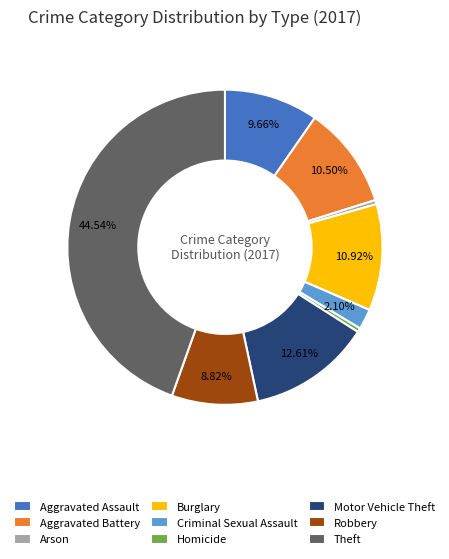

To the nearest percent, what is the difference between the Arson and Robbery slice percentages?

8%